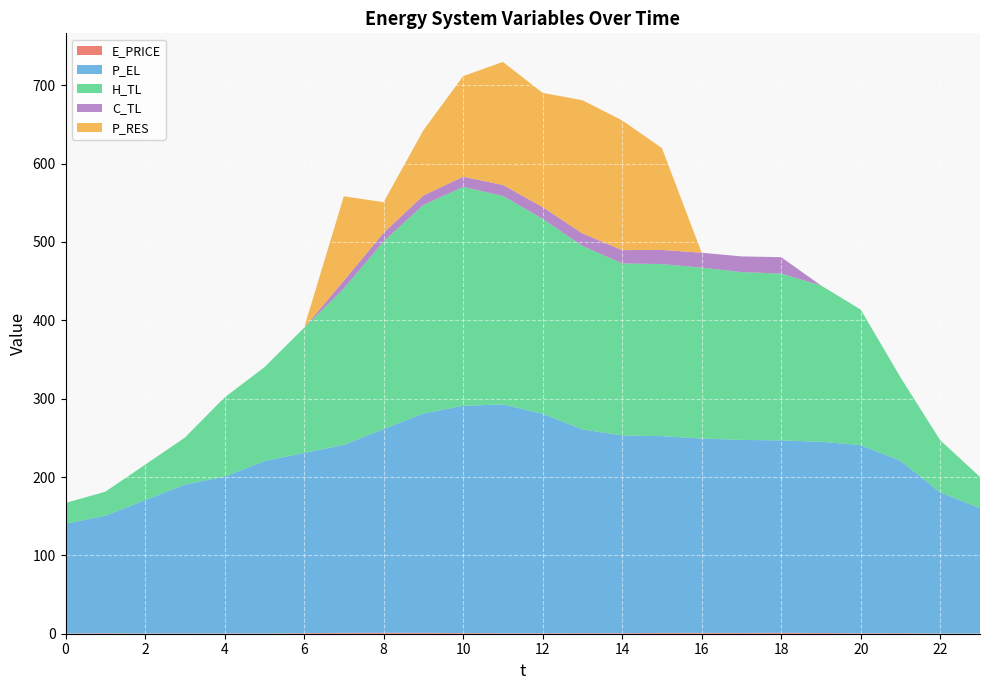

Reading left to right, transcribe all the data shown in this chart.

E_PRICE: 0.3	0.6	0.4	0.3	0.5	0.4	0.8	1.1	1.2	1.1	0.8	0.7	0.7	0.8	0.7	1.0	1.0	1.0	1.1	0.9	0.6	0.8	0.3	0.2
P_EL: 140.0	150.0	170.0	190.0	200.0	220.0	230.0	240.0	260.0	280.0	290.0	292.0	280.0	260.0	252.4	251.2	248.0	246.4	245.6	244.1	240.1	220.0	180.0	160.0
H_TL: 26.6	30.6	45.3	59.9	101.1	119.7	159.6	199.5	239.4	266.1	279.3	266.1	248.7	234.1	219.5	219.5	218.2	214.2	212.8	199.5	172.9	106.5	66.5	39.9
C_TL: 0.0	0.0	0.0	0.0	0.0	0.0	0.0	10.0	11.0	12.1	13.0	14.0	15.0	16.0	17.0	18.1	19.0	20.0	21.0	0.0	0.0	0.0	0.0	0.0
P_RES: 0.0	0.0	0.0	0.0	0.0	0.0	0.0	107.7	39.1	83.2	128.4	157.0	145.8	170.0	165.6	130.0	0.0	0.0	0.0	0.0	0.0	0.0	0.0	0.0